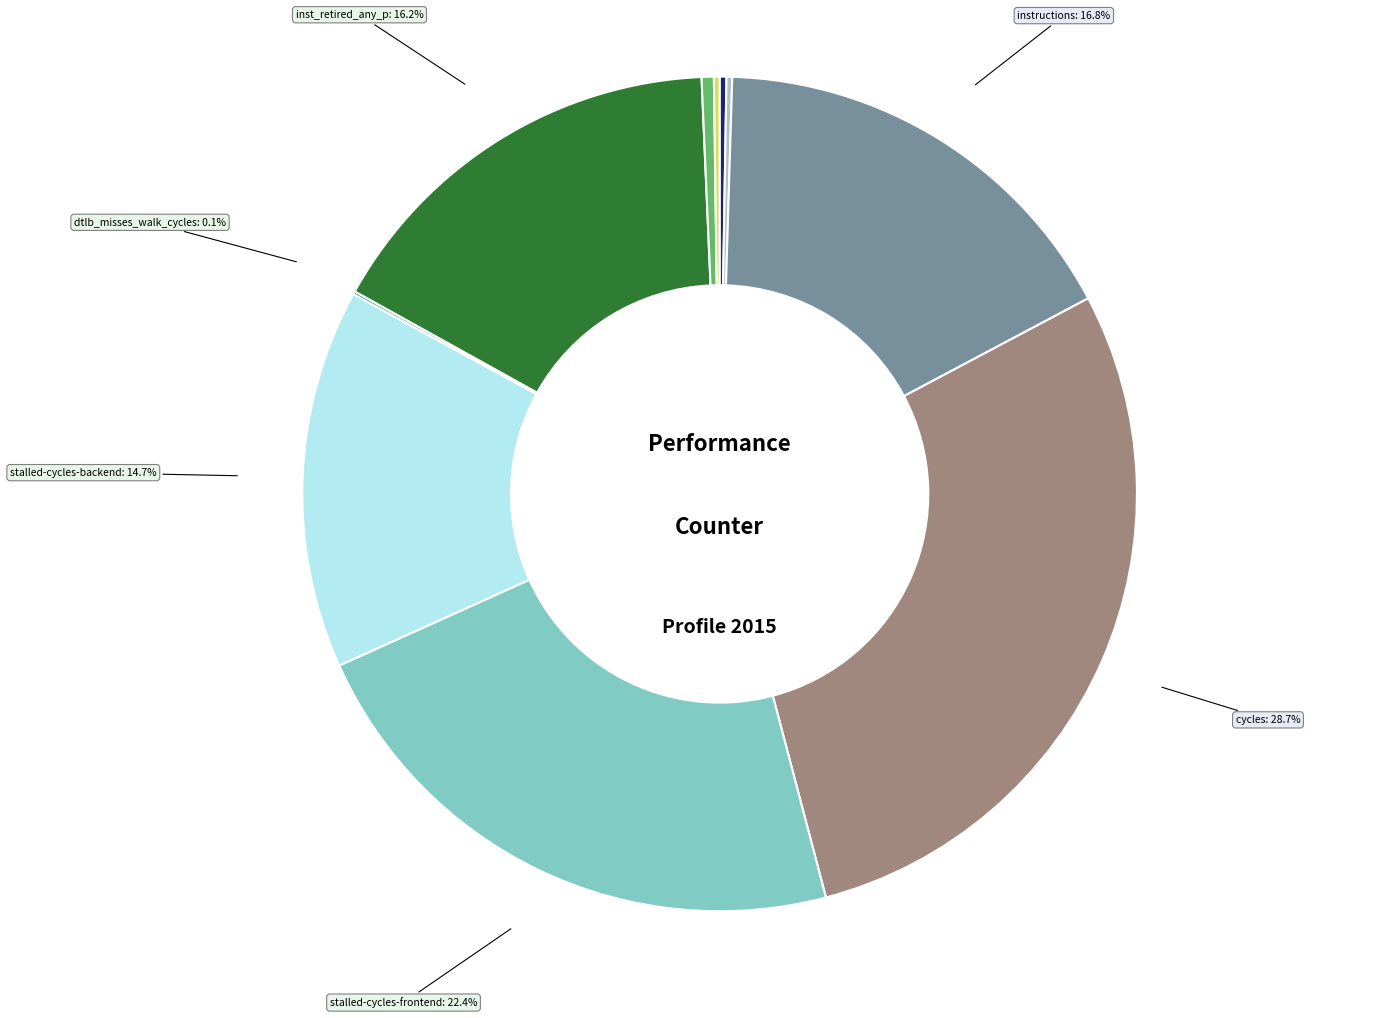

To the nearest percent, what is the difference between the largest and smallest slice percentages?

29%